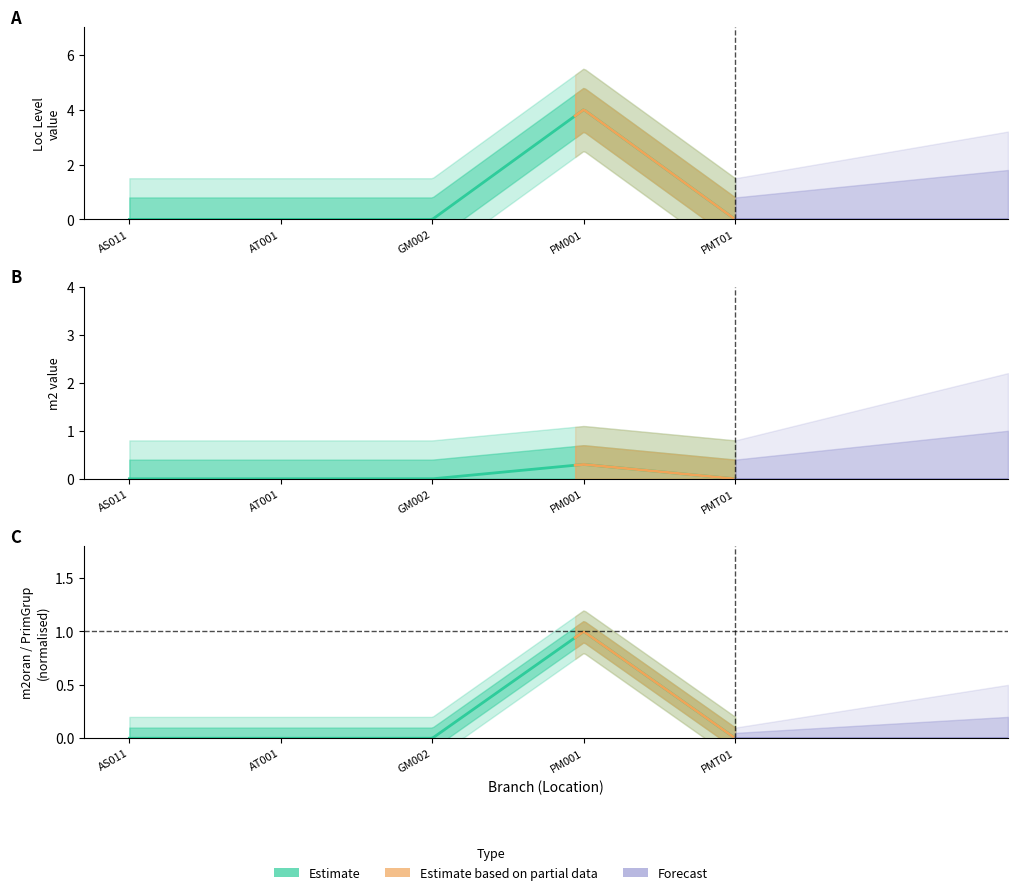

Count the number of categories in the chart.

5